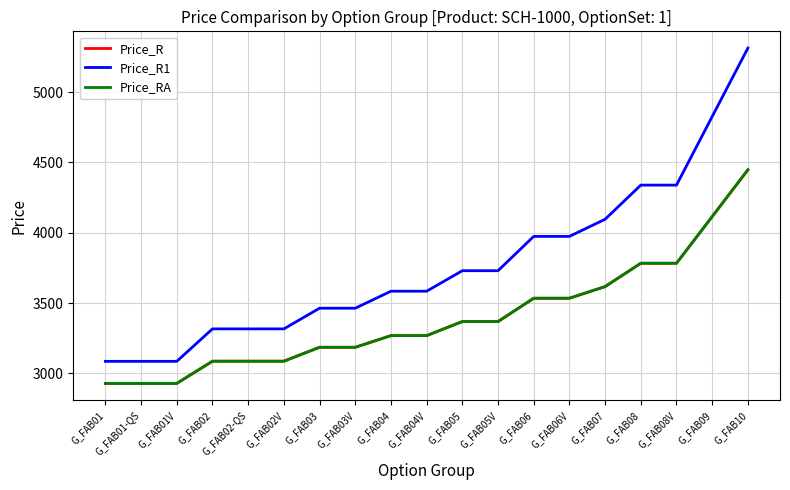

Reading left to right, list all the values displayed in this chart.

Price_R: 2928	2928	2928	3086	3086	3086	3185	3185	3268	3268	3368	3368	3534	3534	3617	3783	3783	4115	4448
Price_R1: 3085	3085	3085	3316	3316	3316	3463	3463	3584	3584	3730	3730	3974	3974	4096	4339	4339	4827	5314
Price_RA: 2928	2928	2928	3086	3086	3086	3185	3185	3268	3268	3368	3368	3534	3534	3617	3783	3783	4115	4448